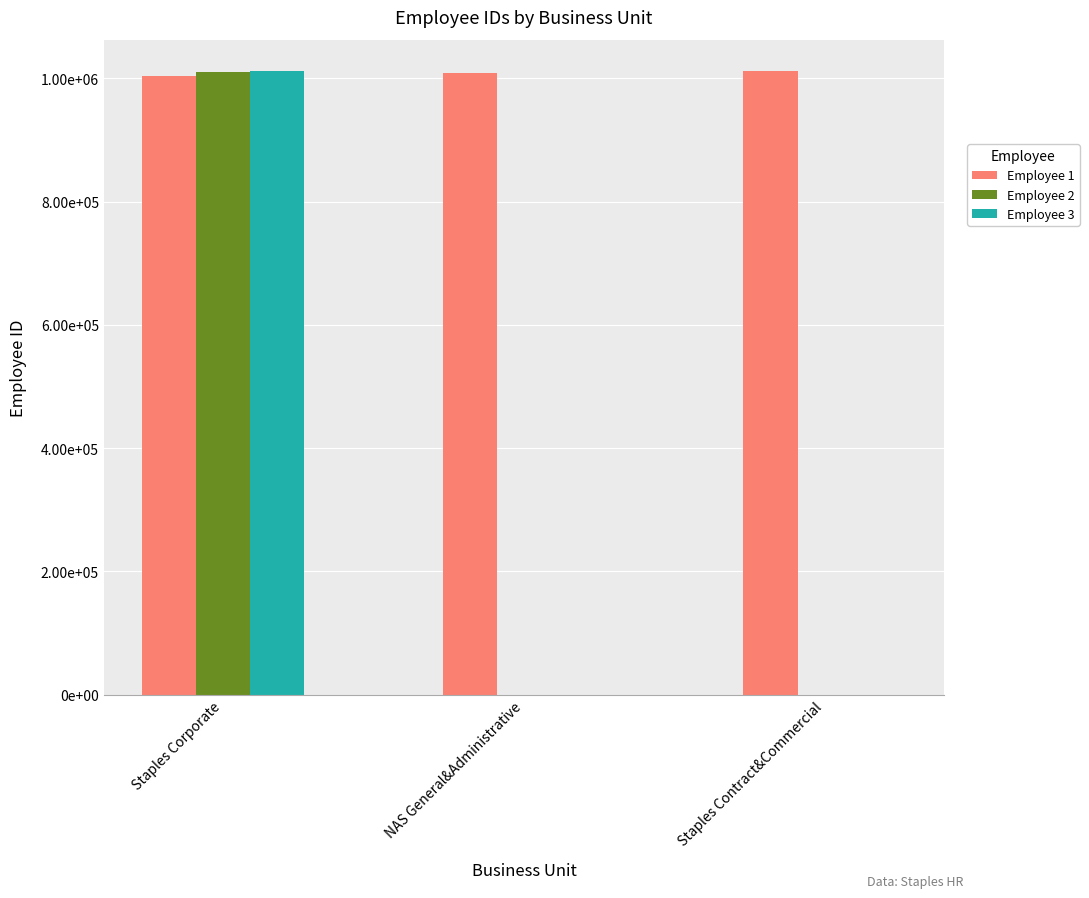

Are the bars grouped side by side (vs. stacked)?

Yes